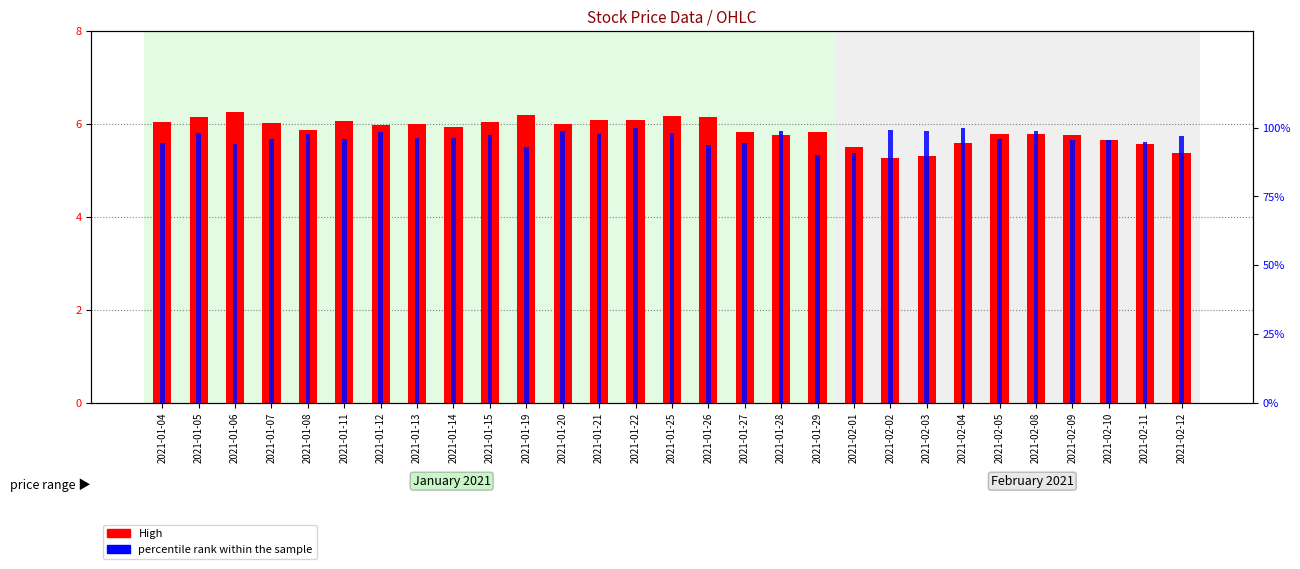

Which label corresponds to the largest value in the chart?

2021-01-22